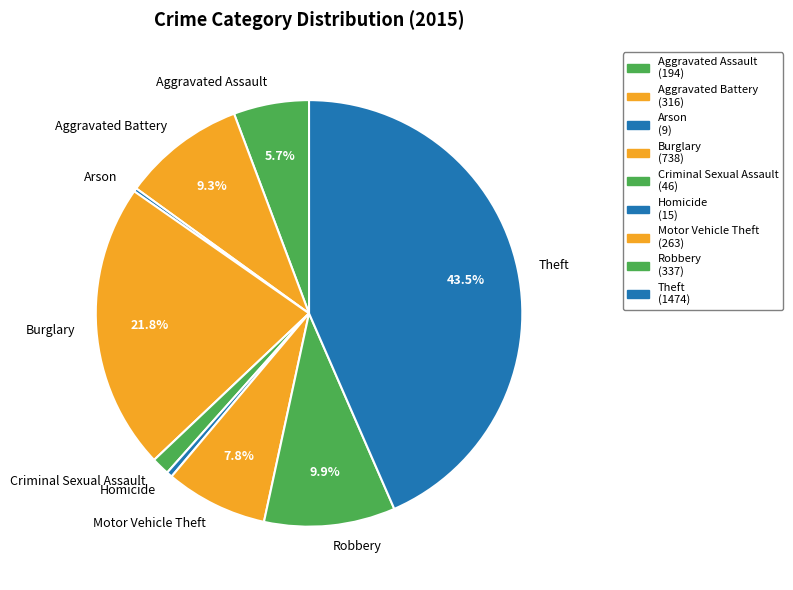

Between Aggravated Battery and Burglary, which is larger?

Burglary